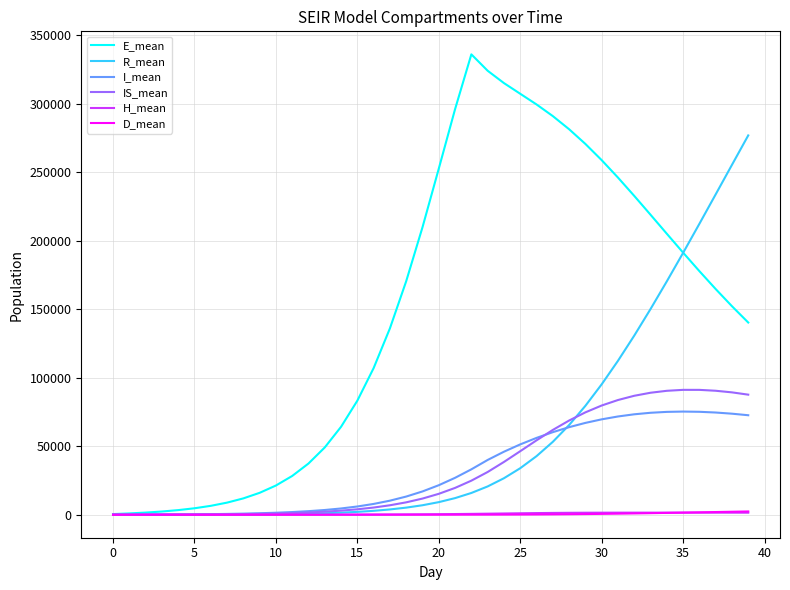

Which series has the widest spread of values?

E_mean